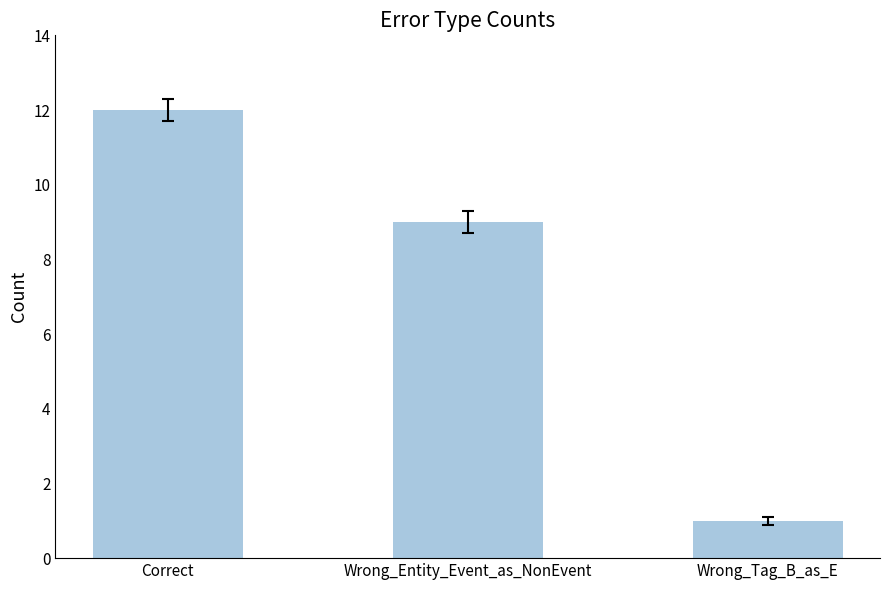

Does the chart contain stacked bars?

No